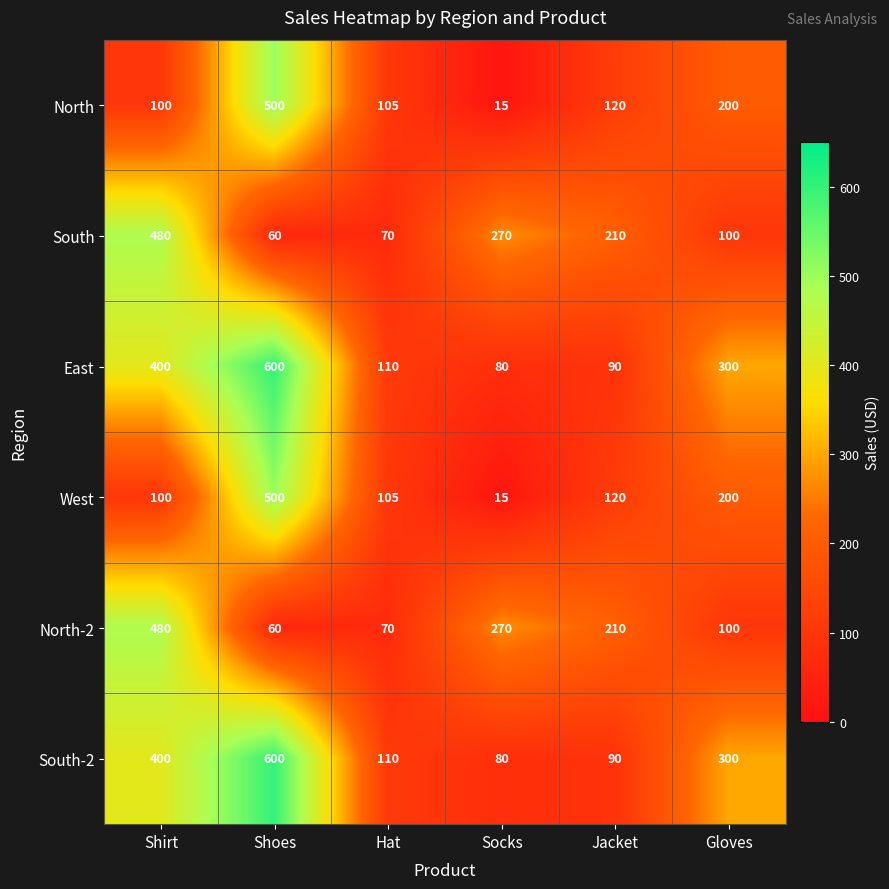

What is the difference between the highest and lowest values at Shoes?

540